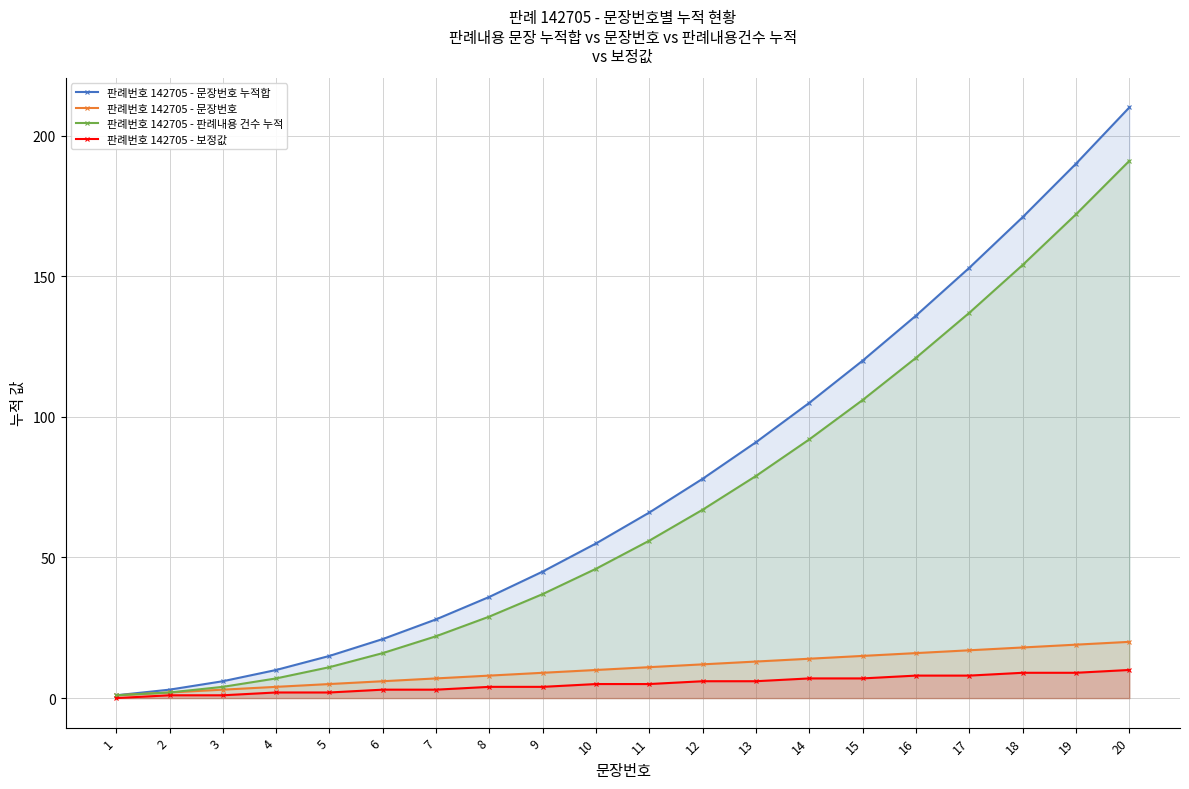

Reading right to left, list all the values displayed in this chart.

판례번호 142705 - 문장번호 누적합: 20=210	19=190	18=171	17=153	16=136	15=120	14=105	13=91	12=78	11=66	10=55	9=45	8=36	7=28	6=21	5=15	4=10	3=6	2=3	1=1
판례번호 142705 - 문장번호: 20=20	19=19	18=18	17=17	16=16	15=15	14=14	13=13	12=12	11=11	10=10	9=9	8=8	7=7	6=6	5=5	4=4	3=3	2=2	1=1
판례번호 142705 - 판례내용 건수 누적: 20=191	19=172	18=154	17=137	16=121	15=106	14=92	13=79	12=67	11=56	10=46	9=37	8=29	7=22	6=16	5=11	4=7	3=4	2=2	1=1
판례번호 142705 - 보정값: 20=10	19=9	18=9	17=8	16=8	15=7	14=7	13=6	12=6	11=5	10=5	9=4	8=4	7=3	6=3	5=2	4=2	3=1	2=1	1=0